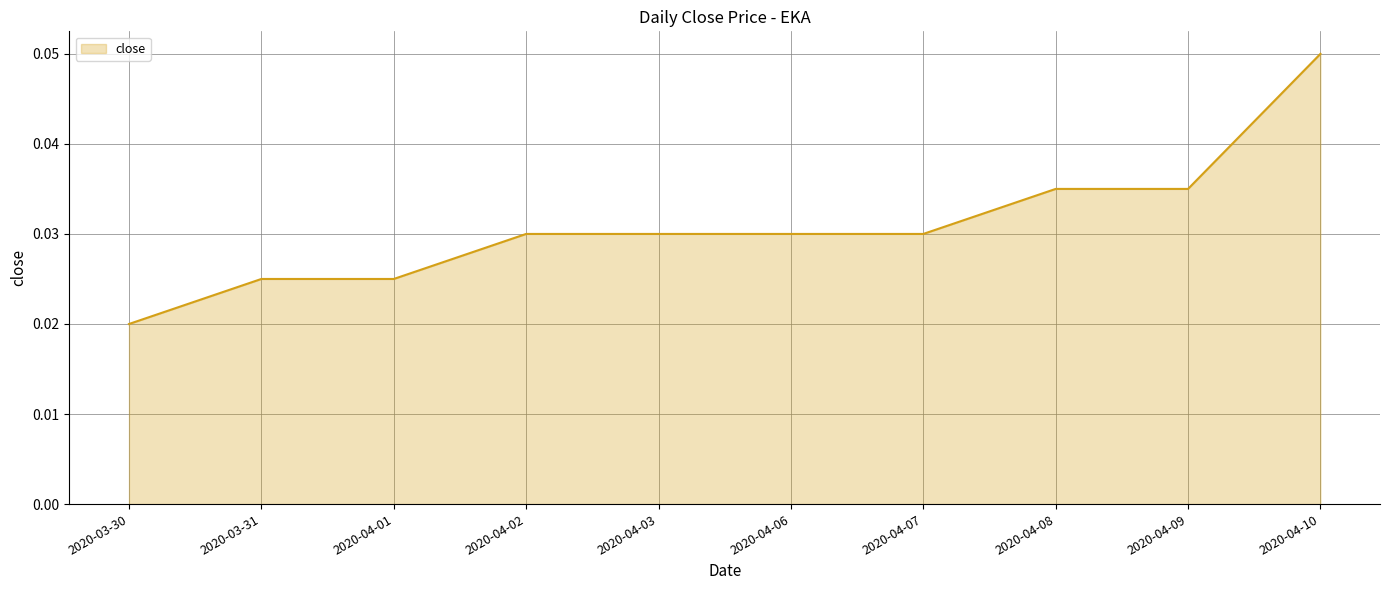

Which label corresponds to the largest value in the chart?

2020-04-10